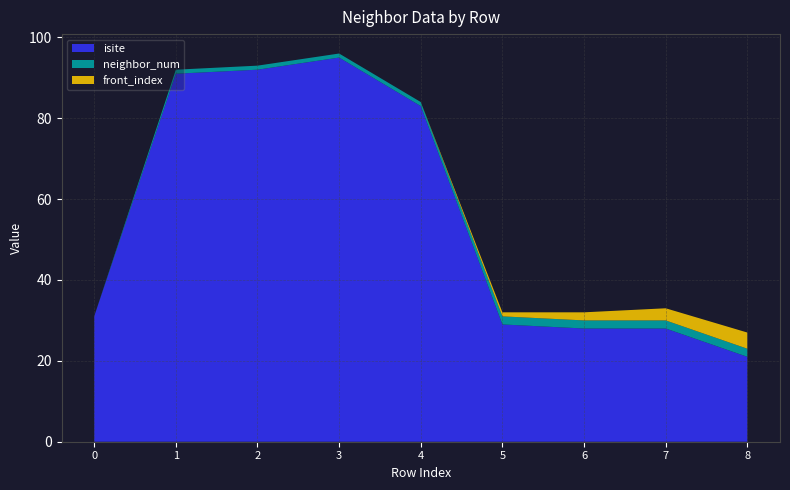

Reading left to right, extract all data points from this chart.

isite: 31	91	92	95	83	29	28	28	21
neighbor_num: 0	1	1	1	1	2	2	2	2
front_index: 0	0	0	0	0	1	2	3	4